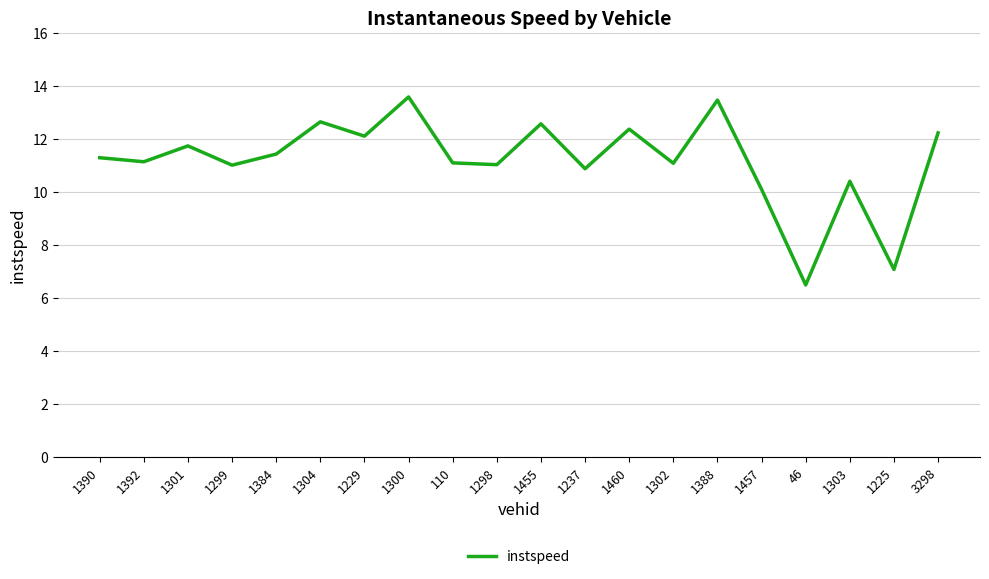

What position from the left is 110?

9